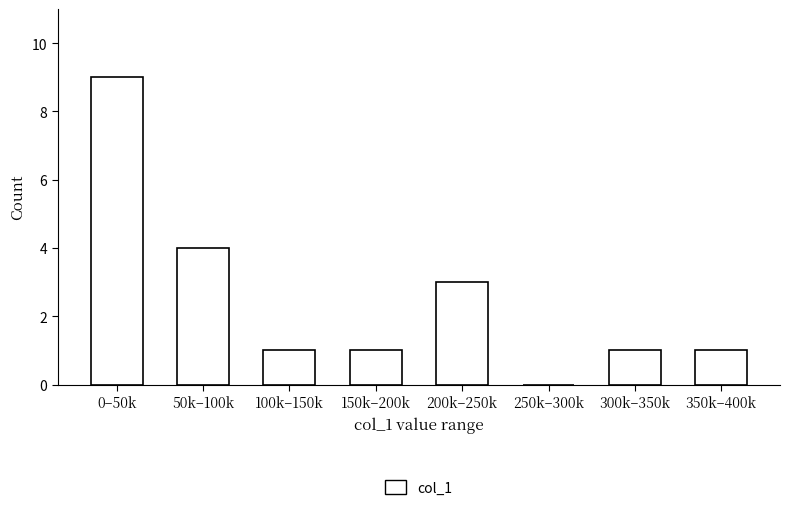

Reading right to left, transcribe all the data shown in this chart.

350k–400k=1	300k–350k=1	250k–300k=0	200k–250k=3	150k–200k=1	100k–150k=1	50k–100k=4	0–50k=9